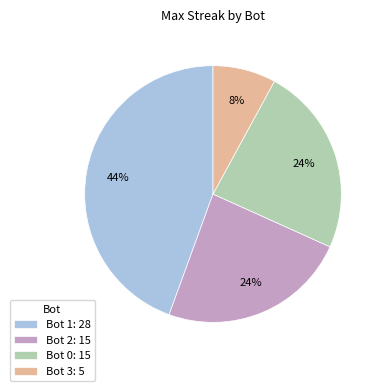

To the nearest percent, what portion does Bot 2: 15 represent?

24%